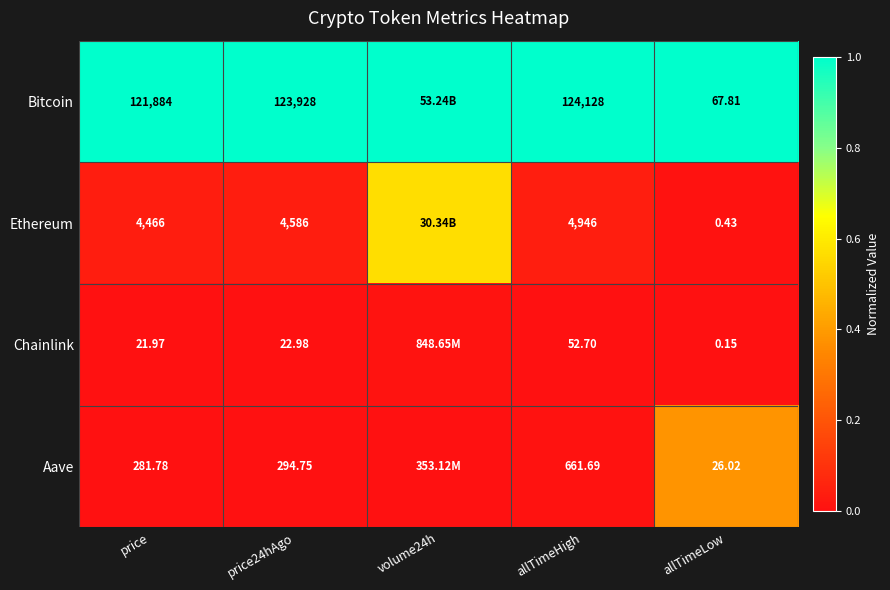

Rank the series at allTimeHigh from lowest to highest value.

Chainlink, Aave, Ethereum, Bitcoin